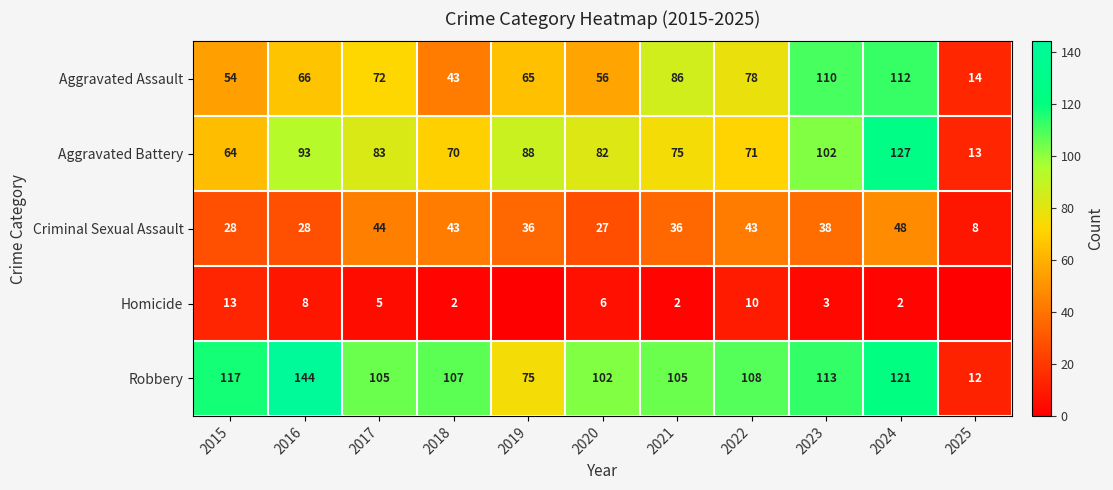

What is the total value across all series at 2021?

304